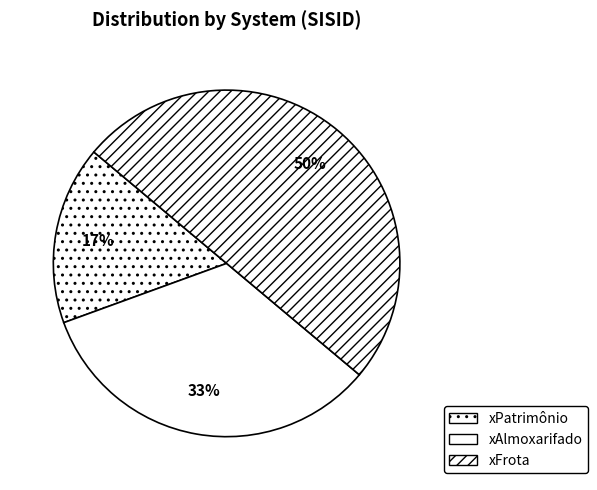

Is there any slice that represents more than half of the pie?

No